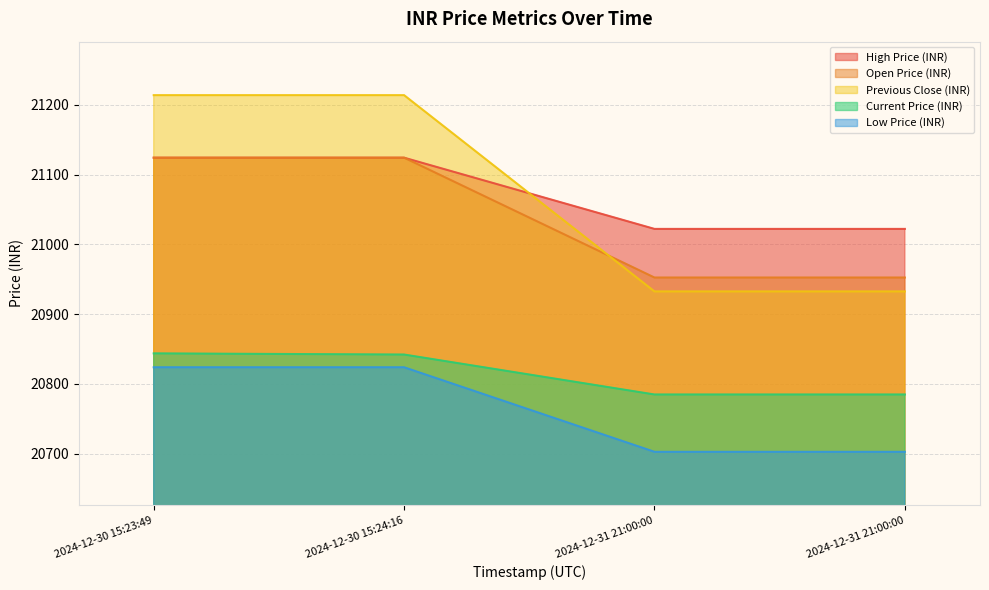

True or false: High Price (INR) has more than 2 interior local peaks.

False